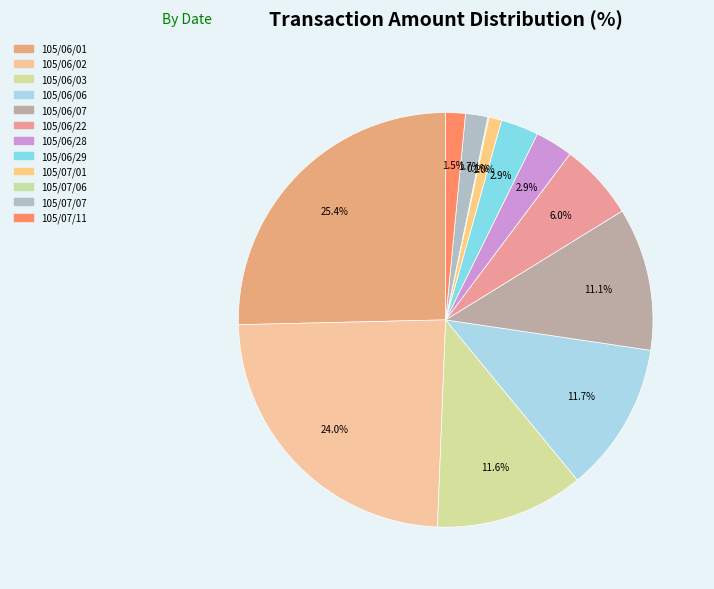

Is it true that 105/06/03 is 12% of the pie?

True